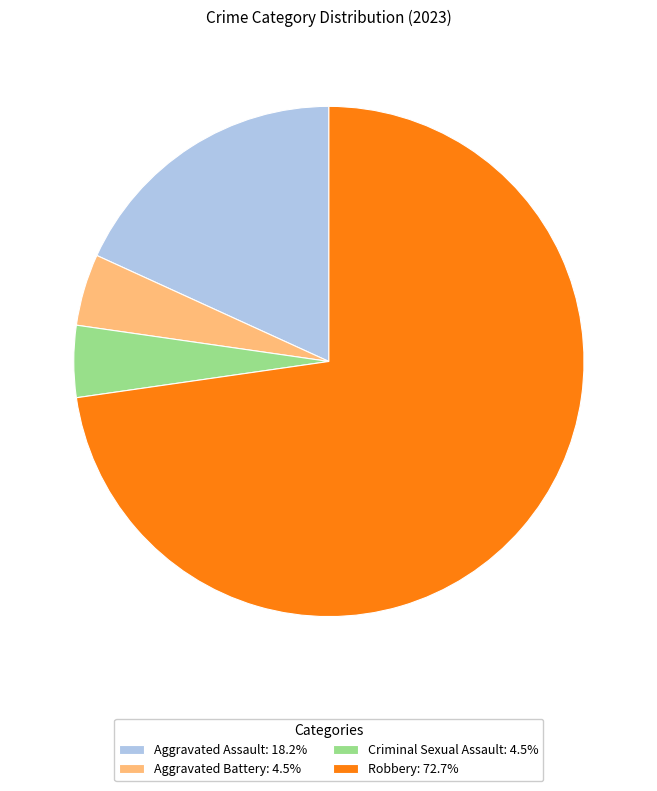

Is there any slice that represents more than half of the pie?

Yes